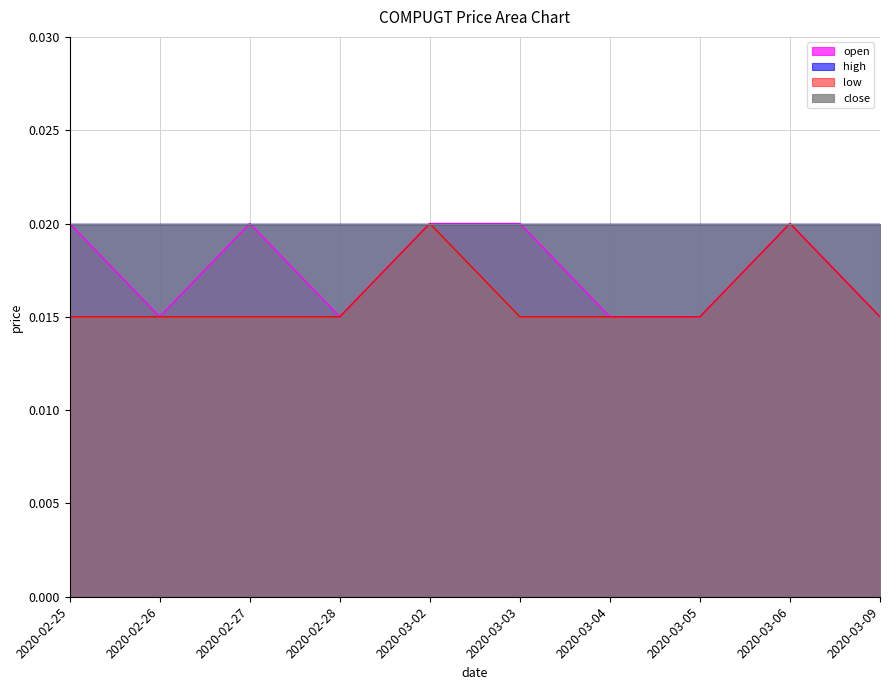

True or false: low and open cross at least once.

False